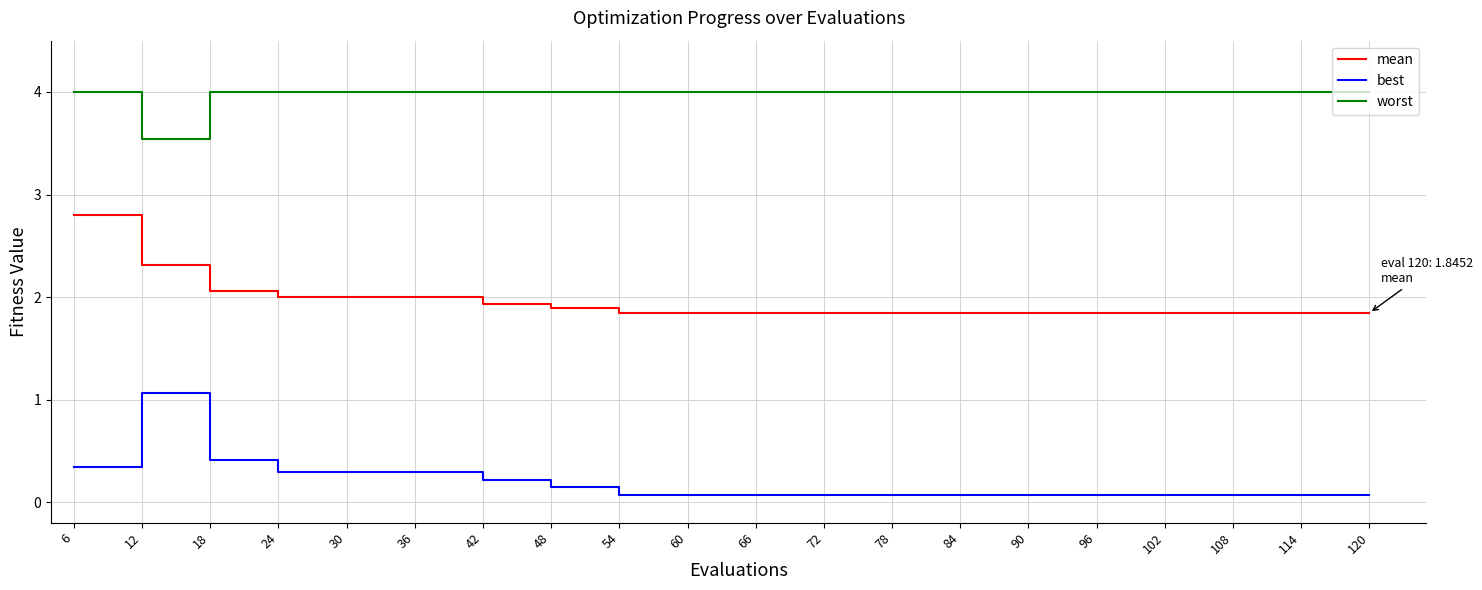

What is the difference between the highest and lowest values at 12?

2.5